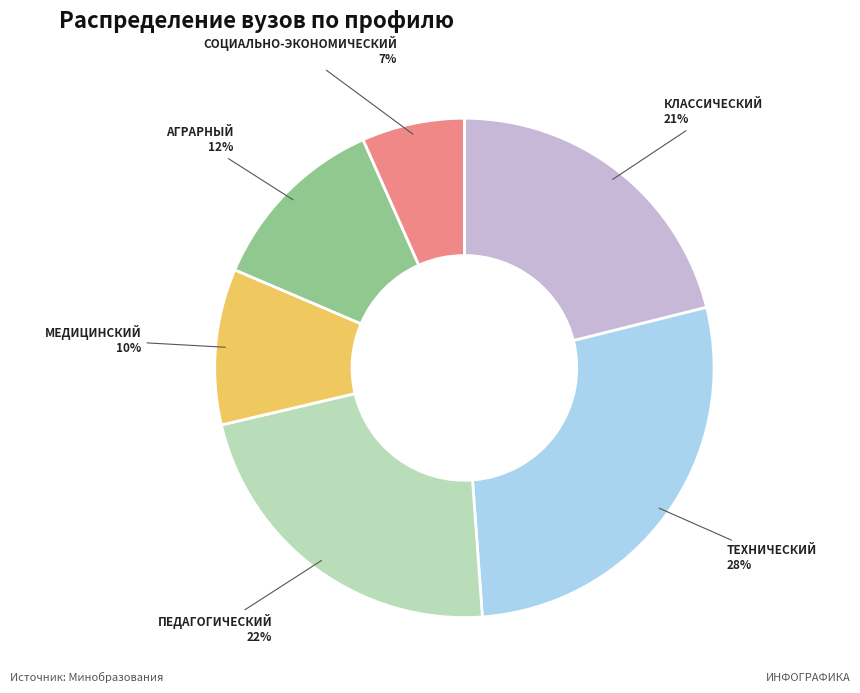

To the nearest percent, what is the difference between the largest and smallest slice percentages?

21%